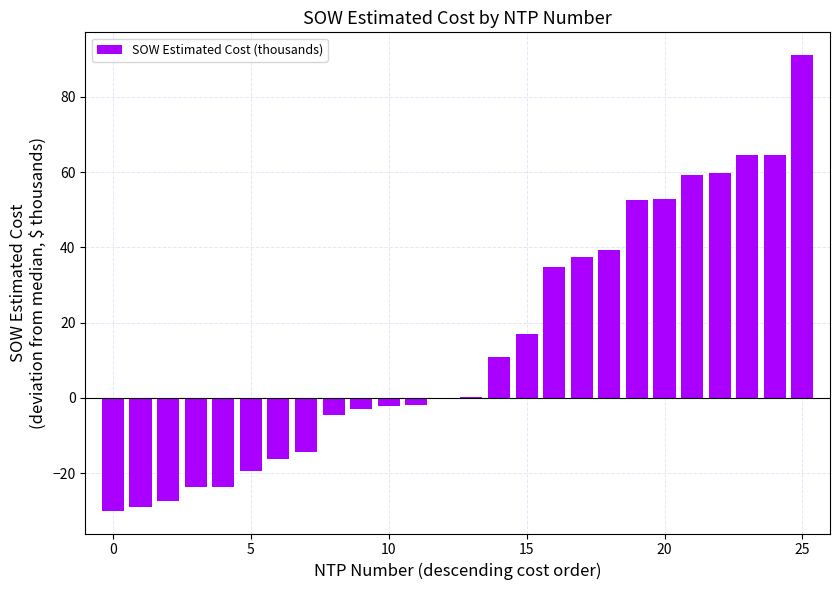

Are the bars grouped side by side (vs. stacked)?

No